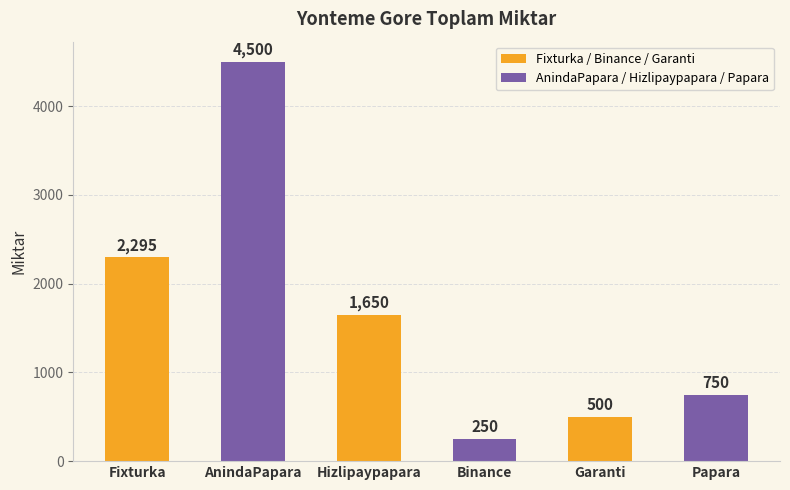

Reading left to right, list all the values displayed in this chart.

2295	4500	1650	250	500	750